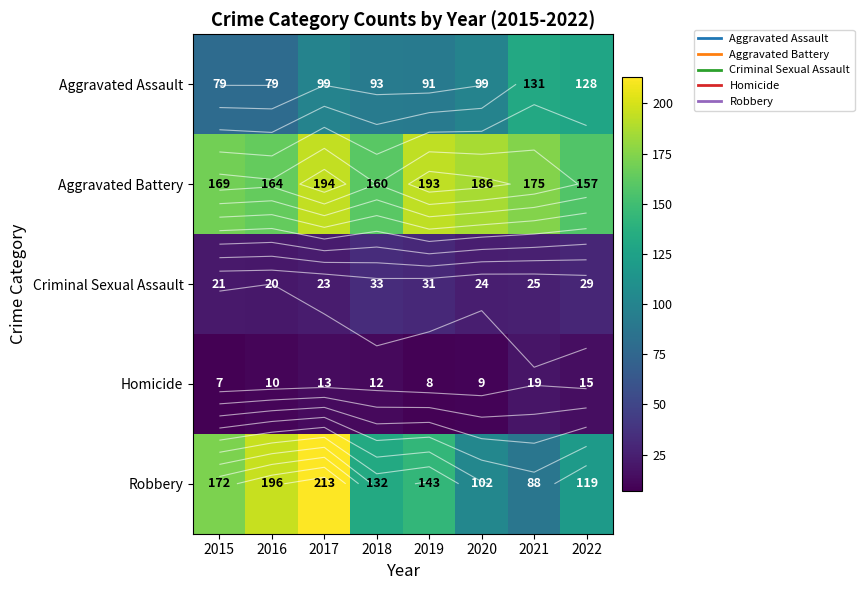

At how many categories does at least one series exceed 111?

8